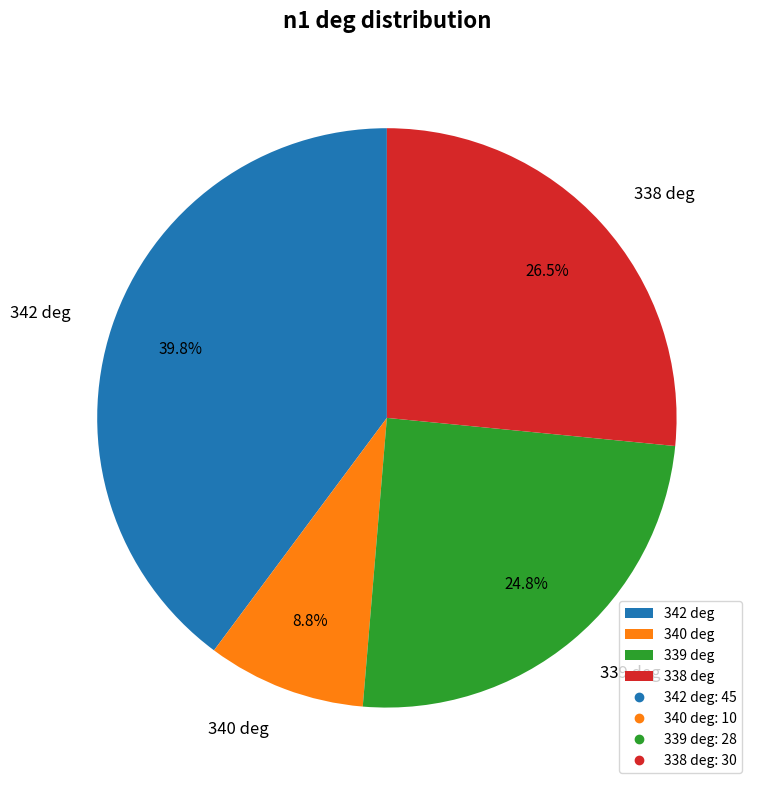

What is the largest slice in the pie chart?

342 deg